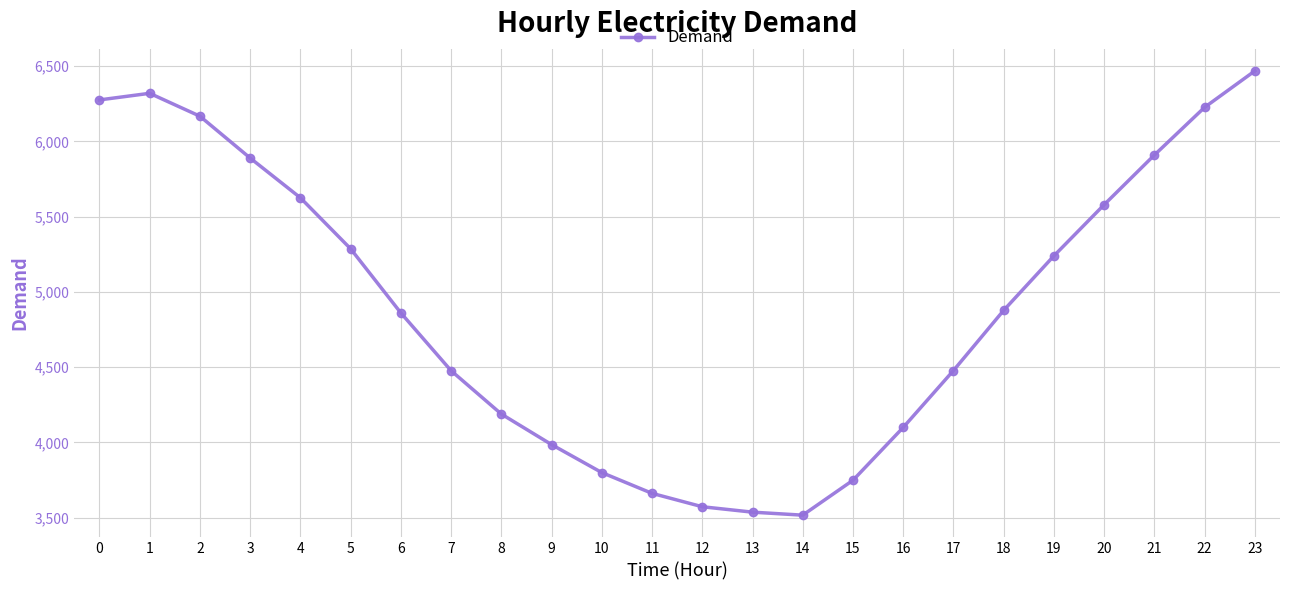

What is the greatest value displayed?

6469